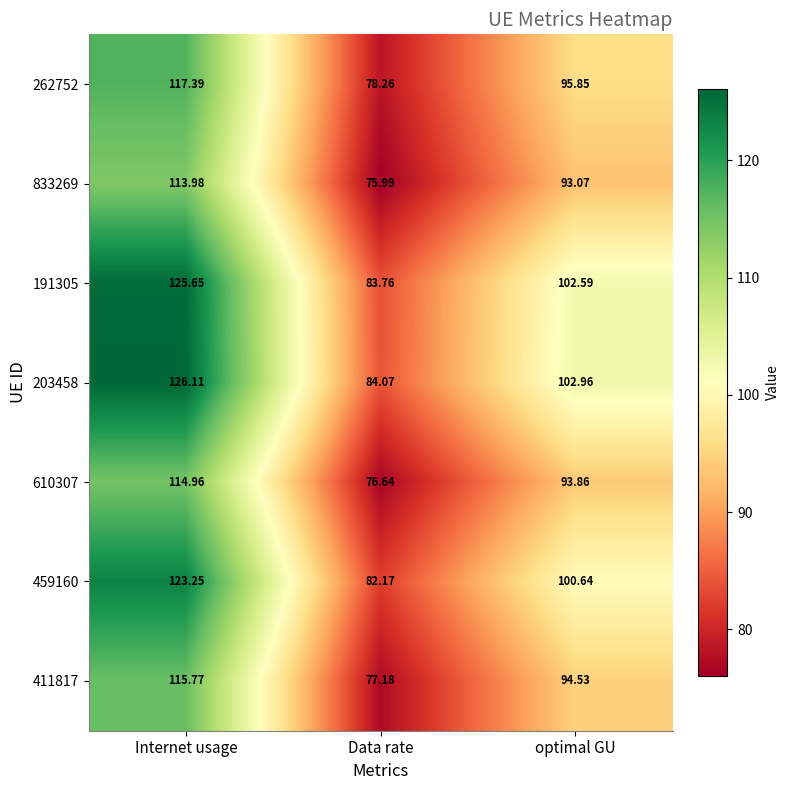

How many categories are shown in the chart?

3